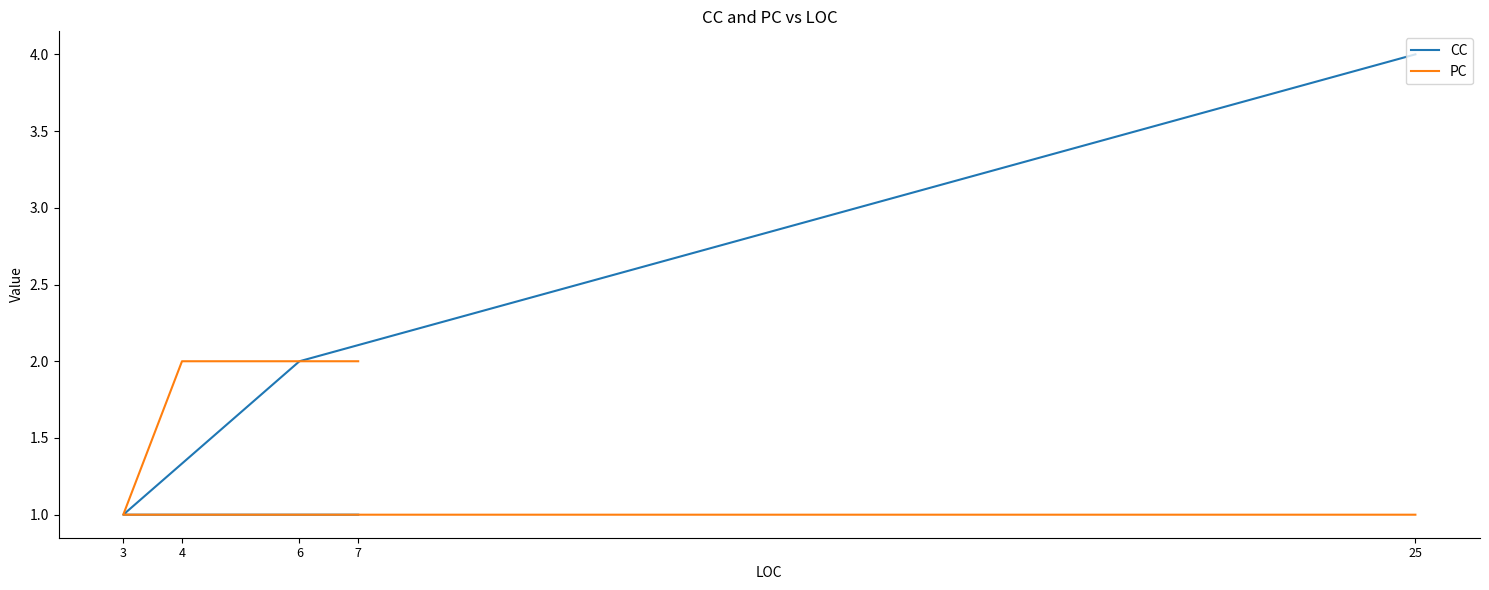

Reading right to left, list all the values displayed in this chart.

CC: 25=4	6=2	3=1	4=1	7=1
PC: 25=1	6=1	3=1	4=2	7=2